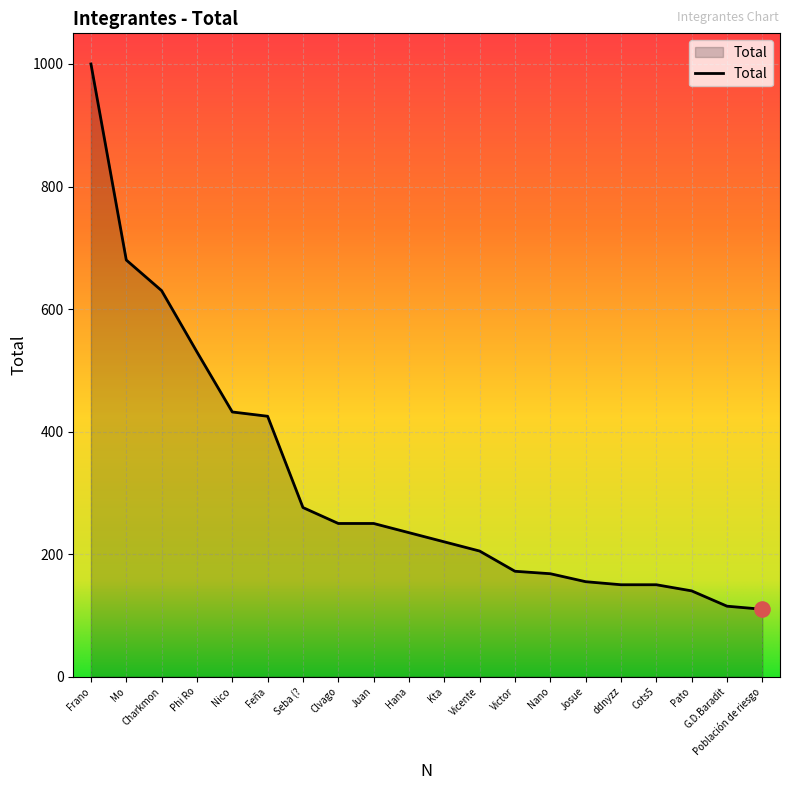

What is the ratio of the value at Población de riesgo to the value at Juan?

0.4